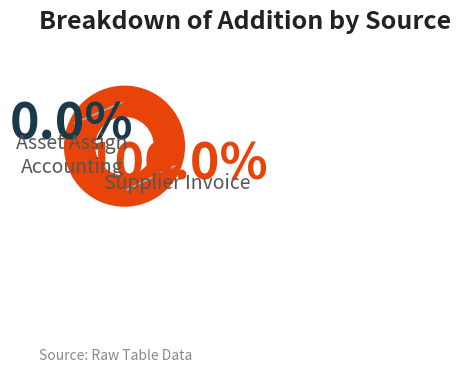

Between Supplier Invoice and Asset Assign Accounting, which is larger?

Supplier Invoice